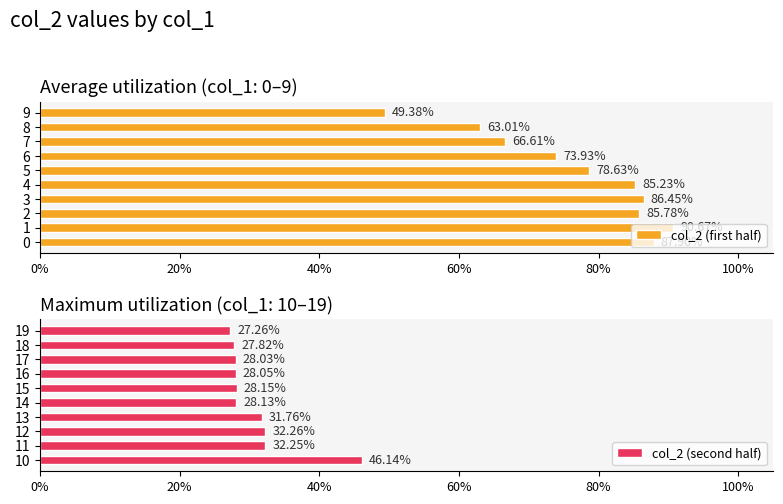

How many col_2 (first half) values are between 0 and 1?

10